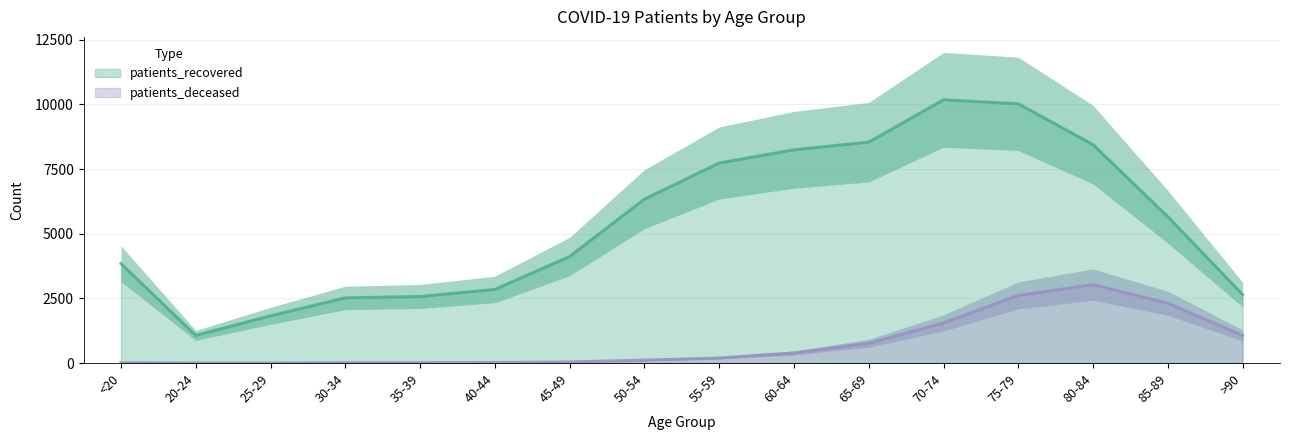

In patients_recovered, how many points are lower than both neighbors (excluding endpoints)?

1